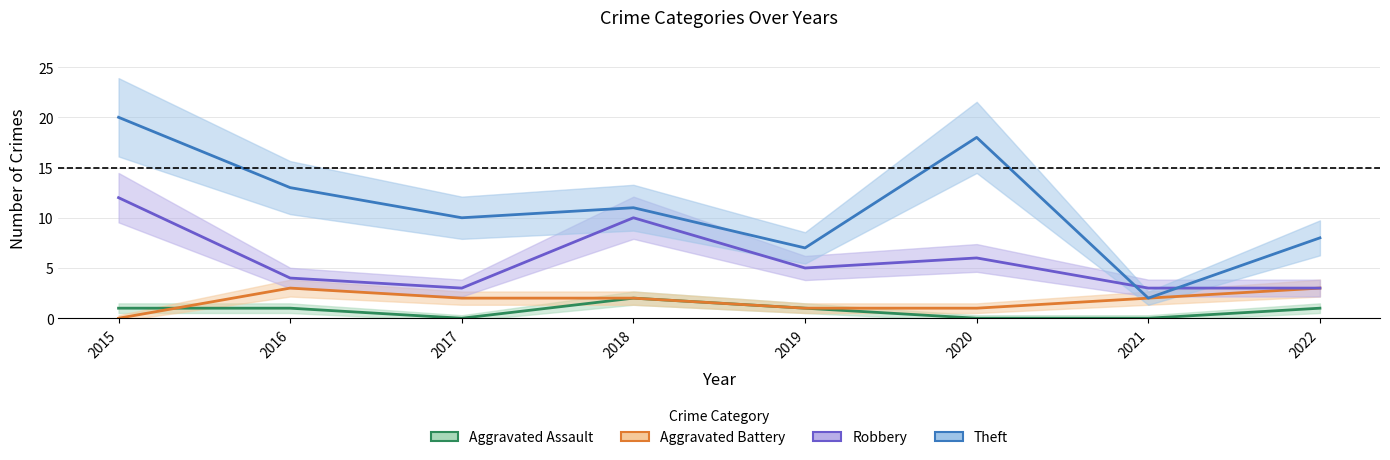

True or false: Robbery and Aggravated Assault intersect in this chart.

False